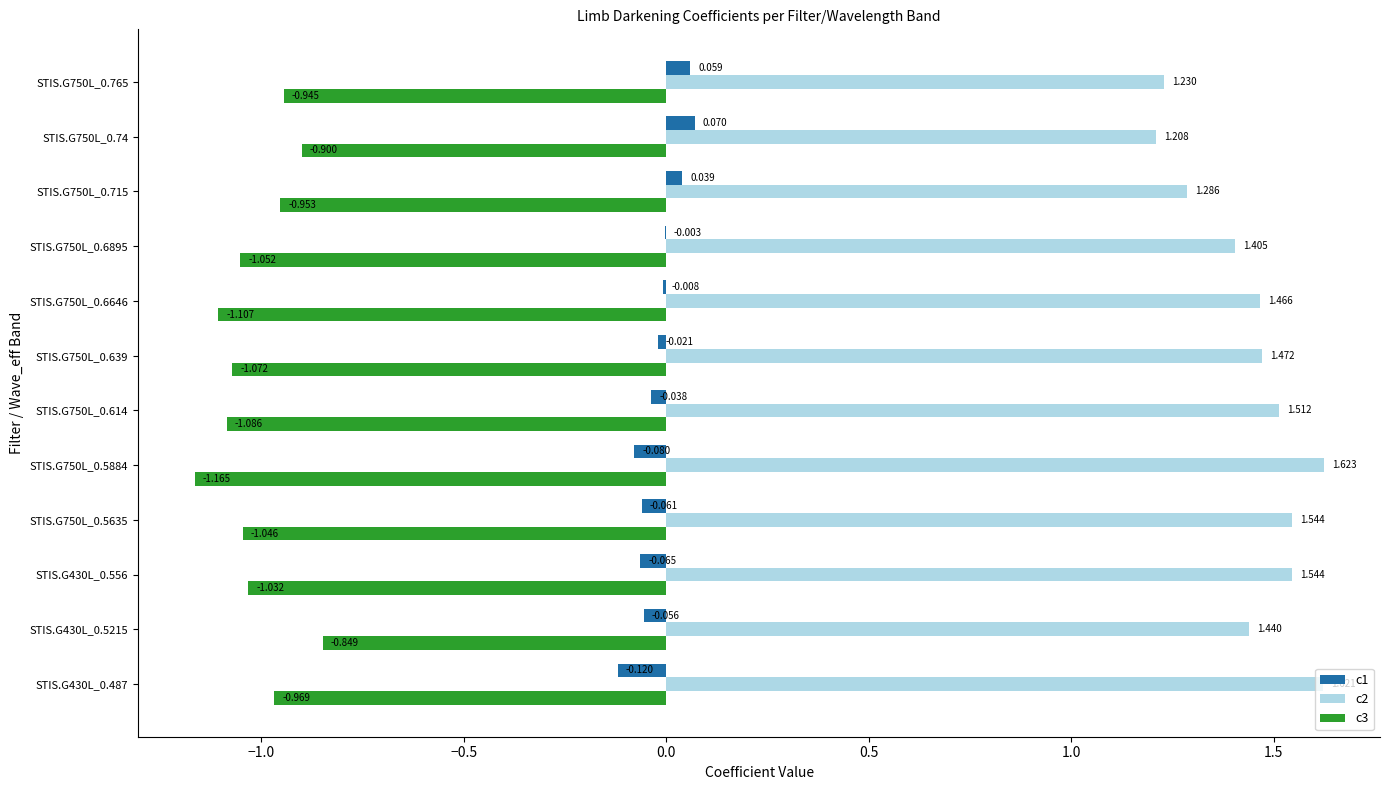

Is the value of c1 at STIS.G750L_0.765 greater than the value of c3 at STIS.G750L_0.6895?

Yes